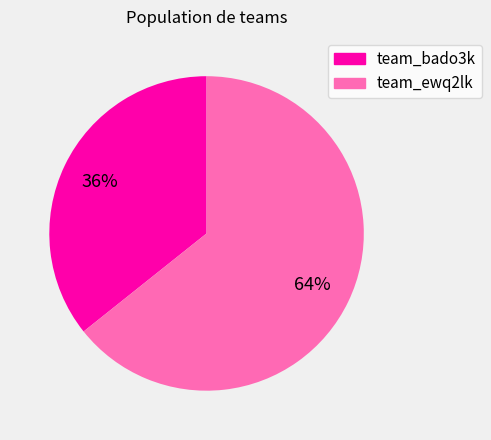

How many slices are in this pie chart?

2